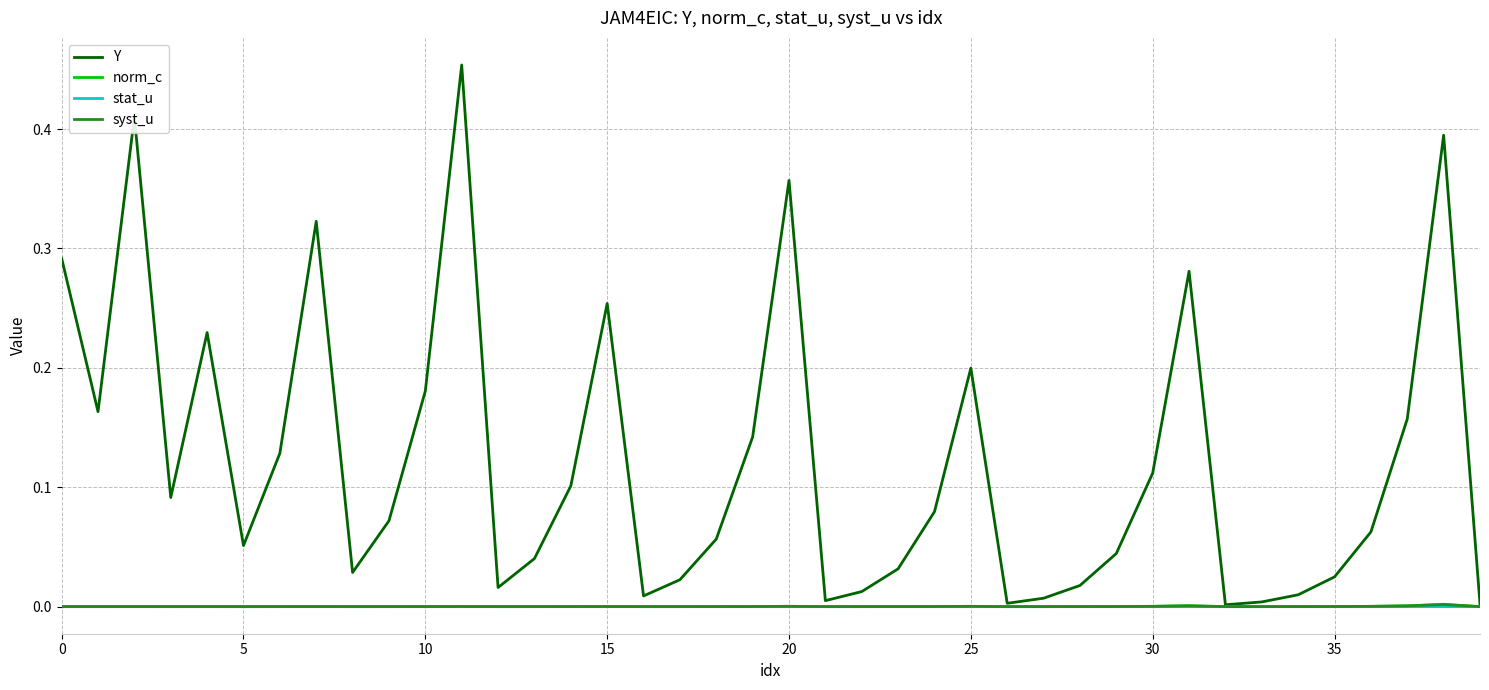

What are all the series names shown in the legend?

Y, norm_c, stat_u, syst_u